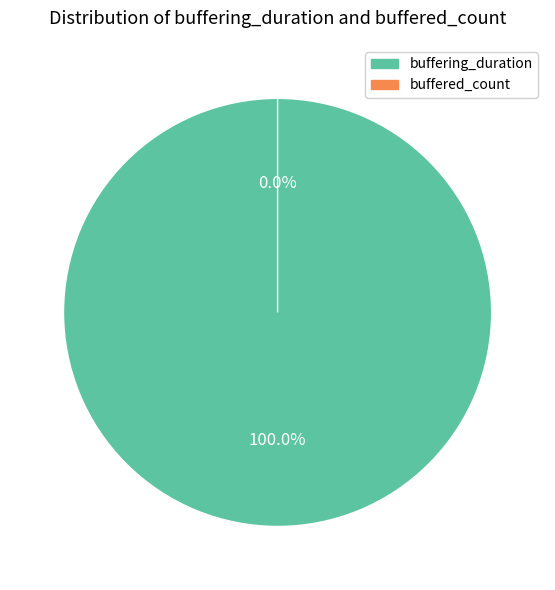

Between buffering_duration and buffered_count, which is larger?

buffering_duration